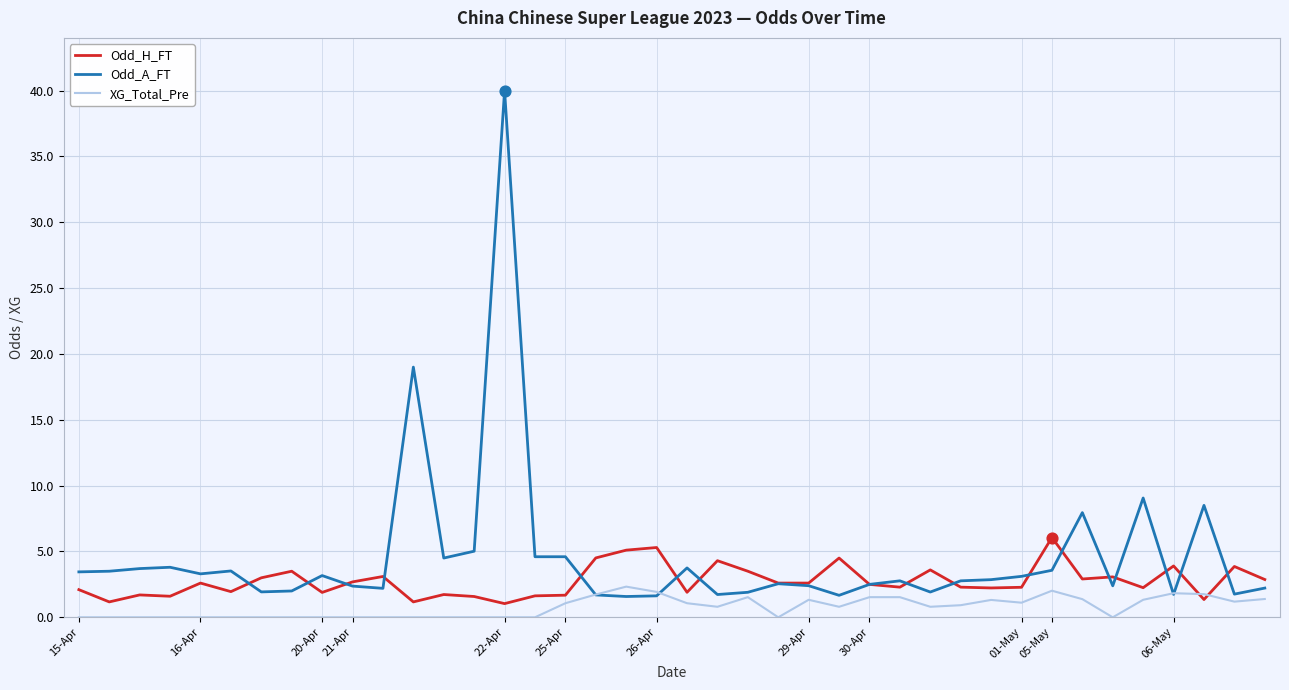

Which series has the largest total across all categories?

Odd_A_FT